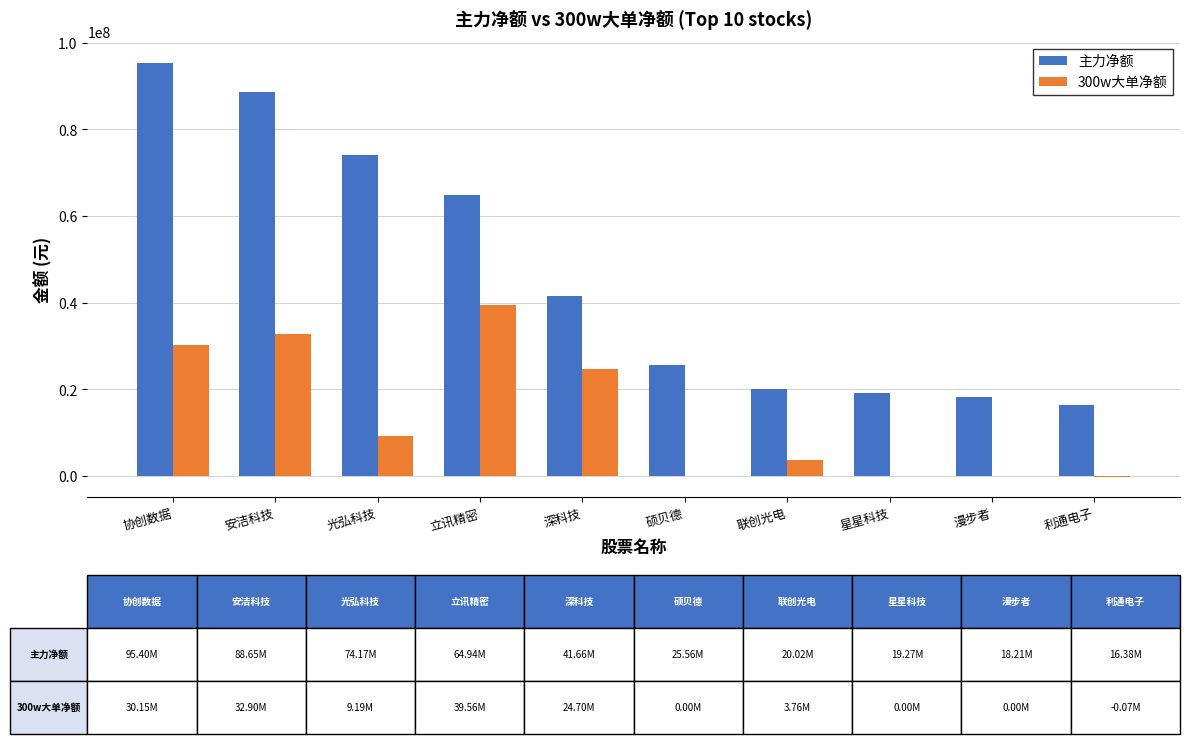

Does the chart contain stacked bars?

No